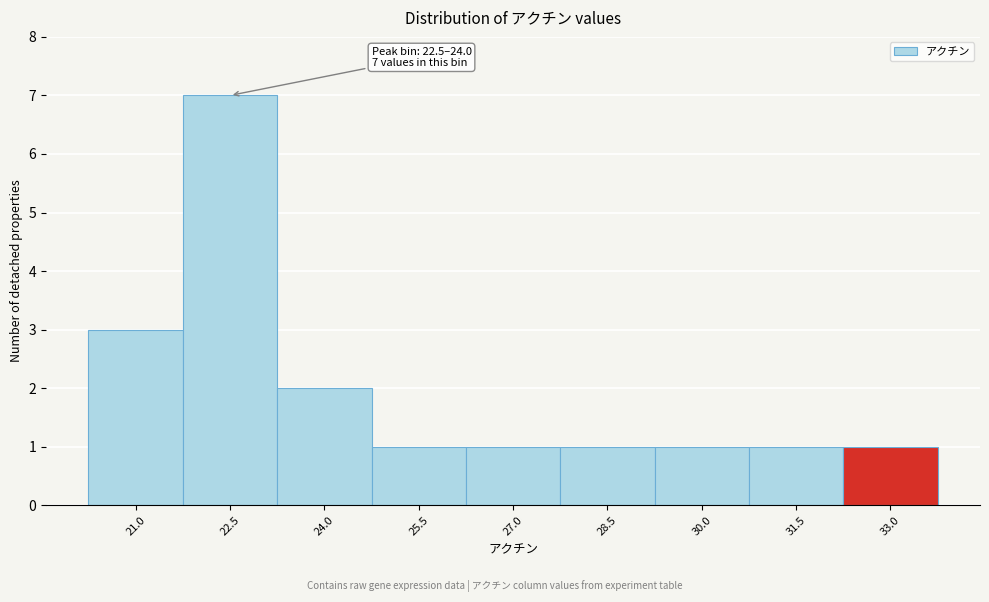

Reading left to right, list all the values displayed in this chart.

3	7	2	1	1	1	1	1	1